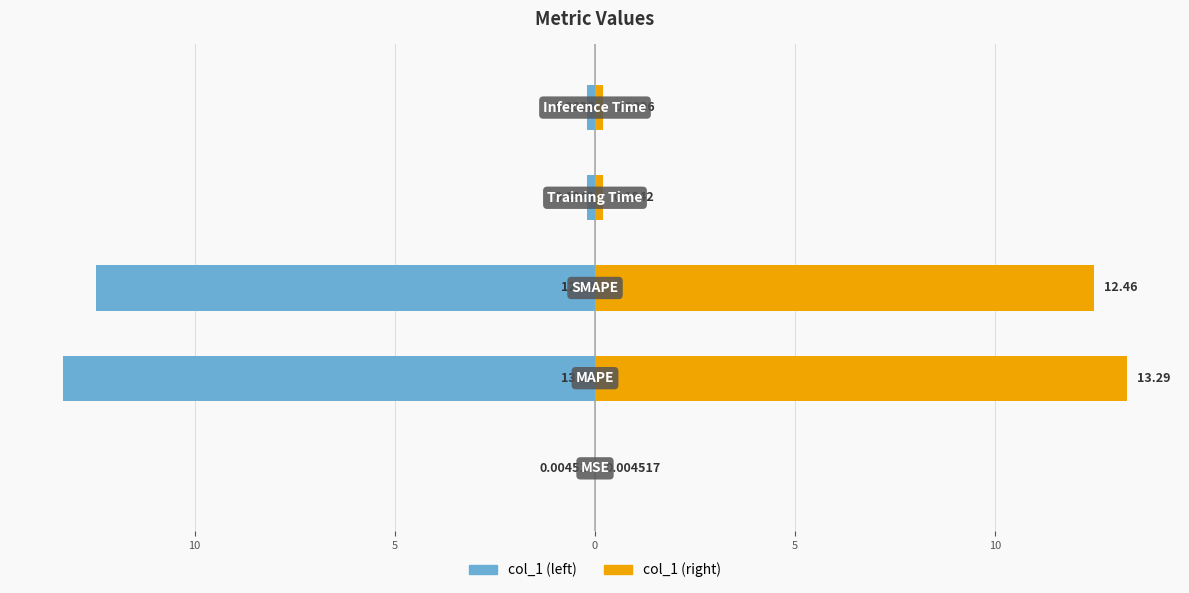

Is it true that col_1 (right) equals 0.3 at 5?

False